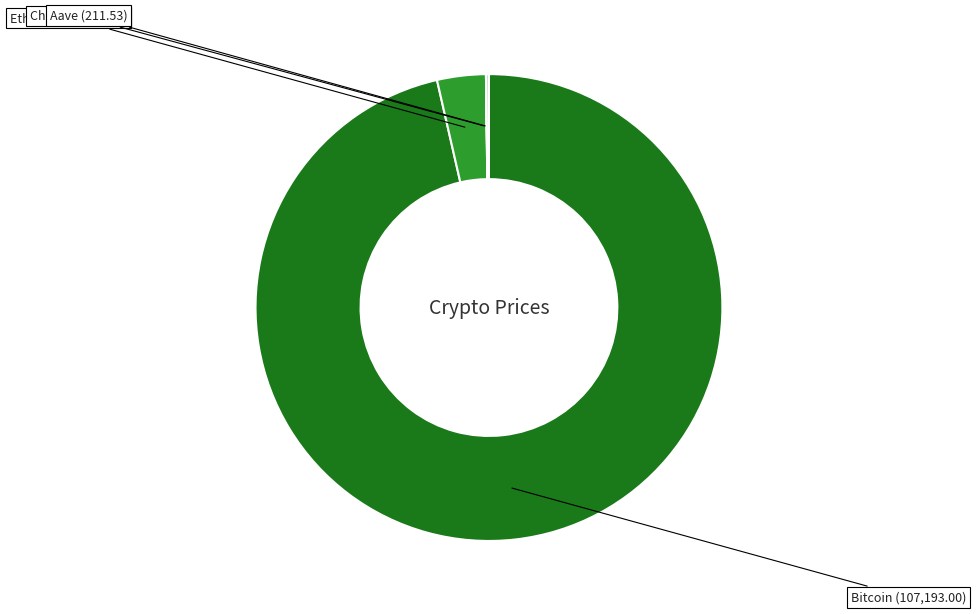

Is there a majority slice in this chart?

Yes